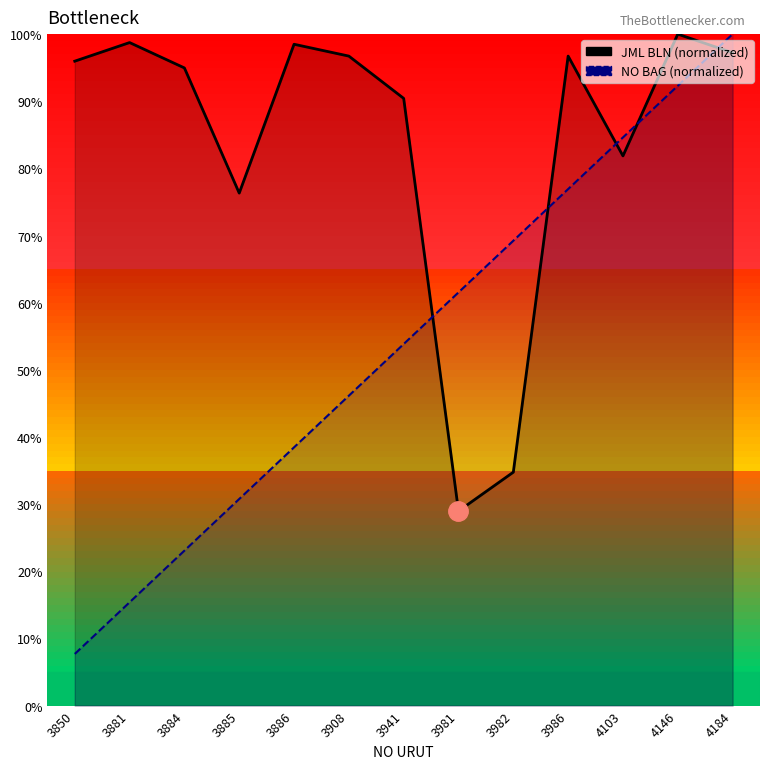

How many interior local peaks does the JML BLN series have?

4